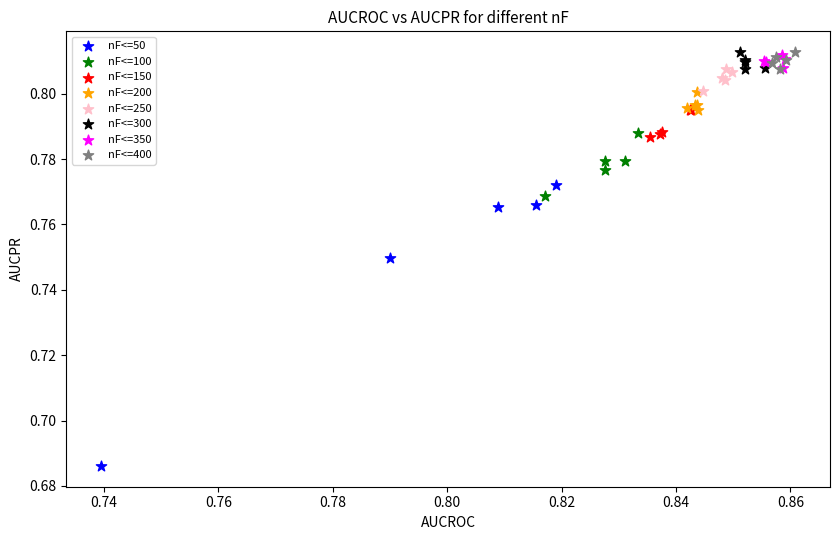

Which series contains the lowest Y value?

nF<=50